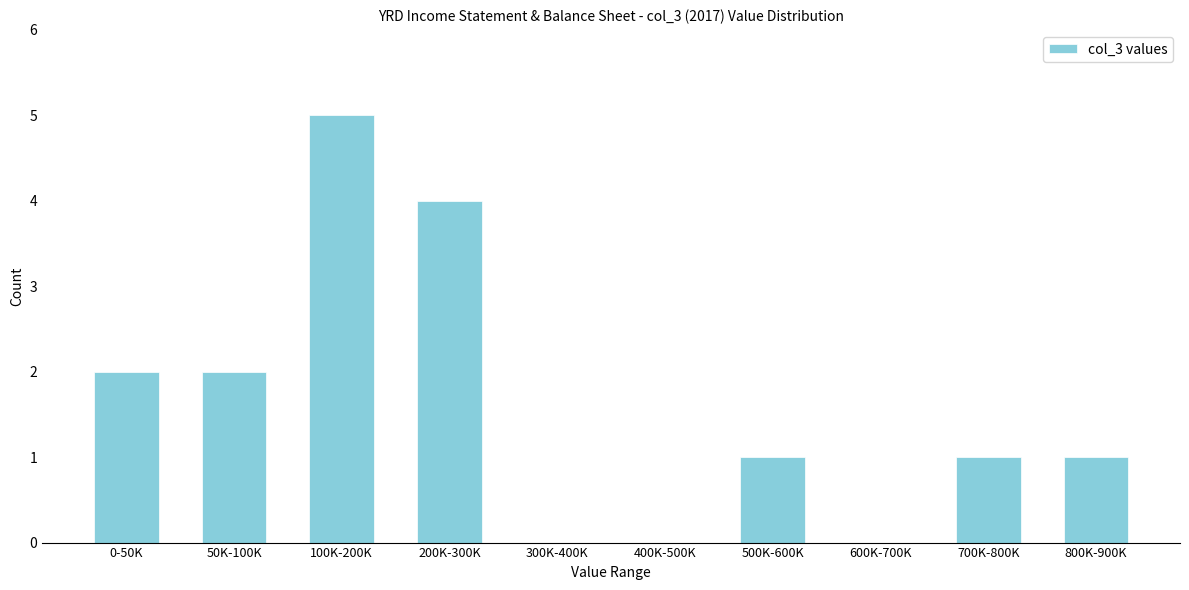

Reading right to left, transcribe all the data shown in this chart.

800K-900K=1	700K-800K=1	600K-700K=0	500K-600K=1	400K-500K=0	300K-400K=0	200K-300K=4	100K-200K=5	50K-100K=2	0-50K=2